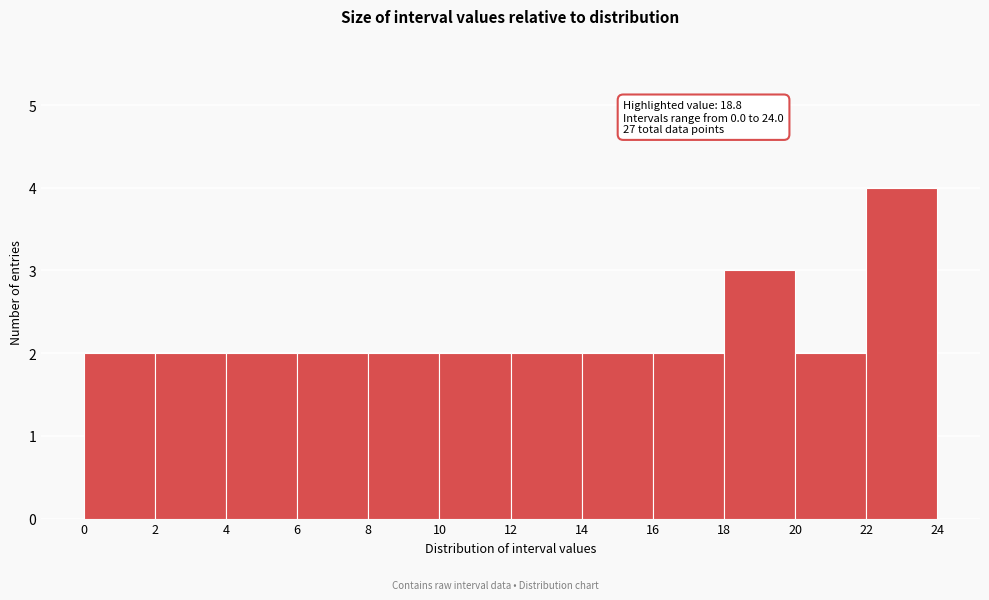

Which range on the x-axis has the tallest bar?

22 to 24